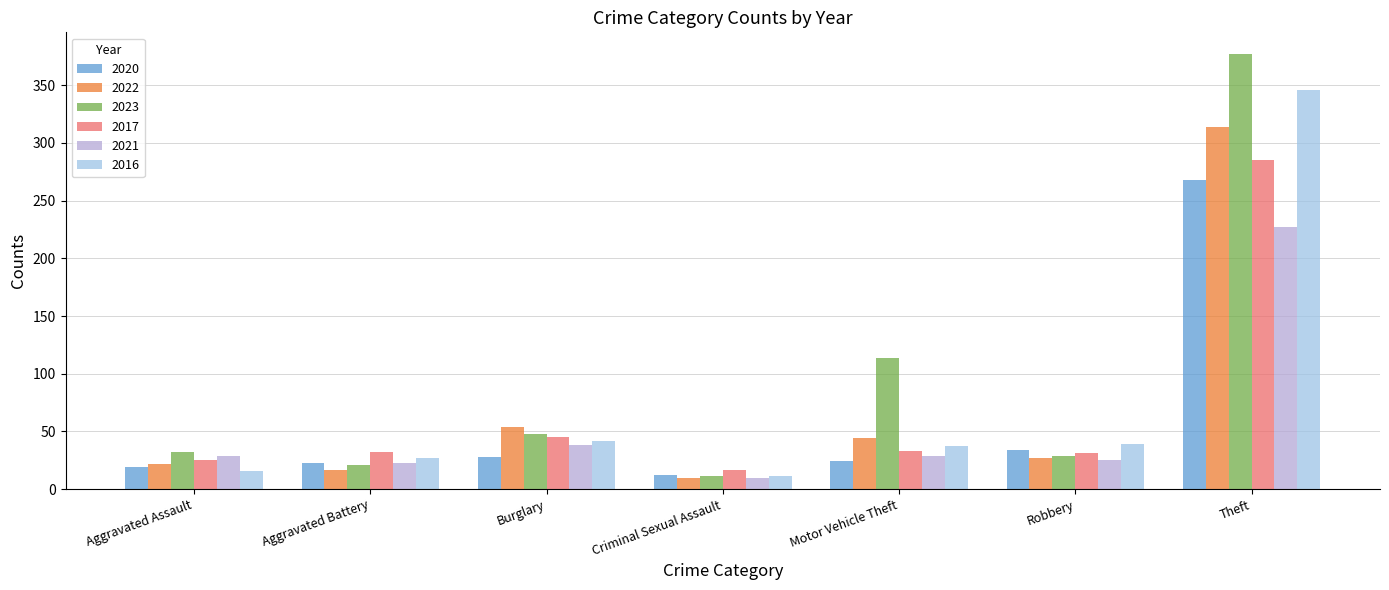

What is the label of the 2nd bar from the left?

Aggravated Battery